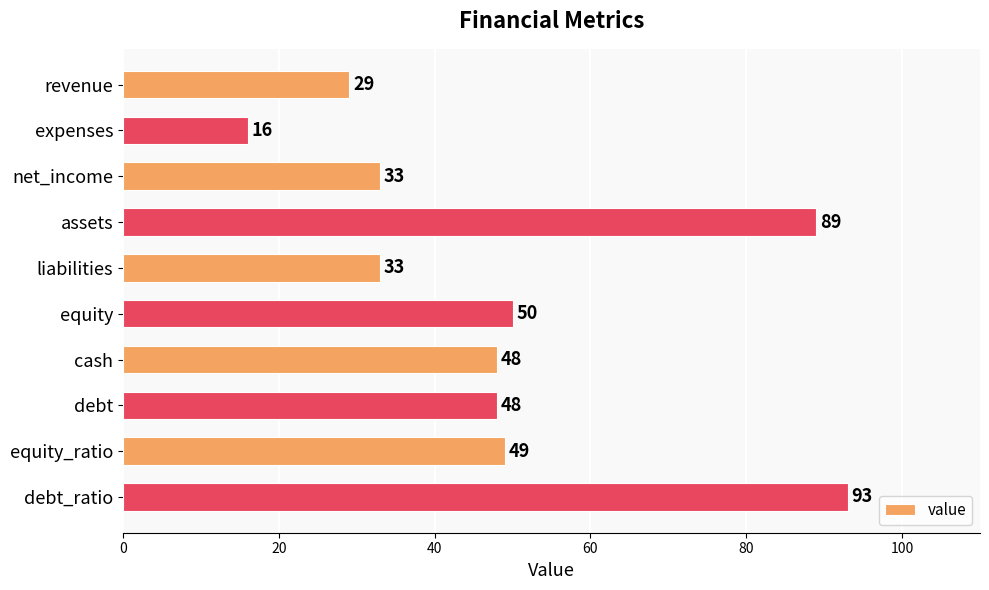

The value at debt is 66. True or false?

False